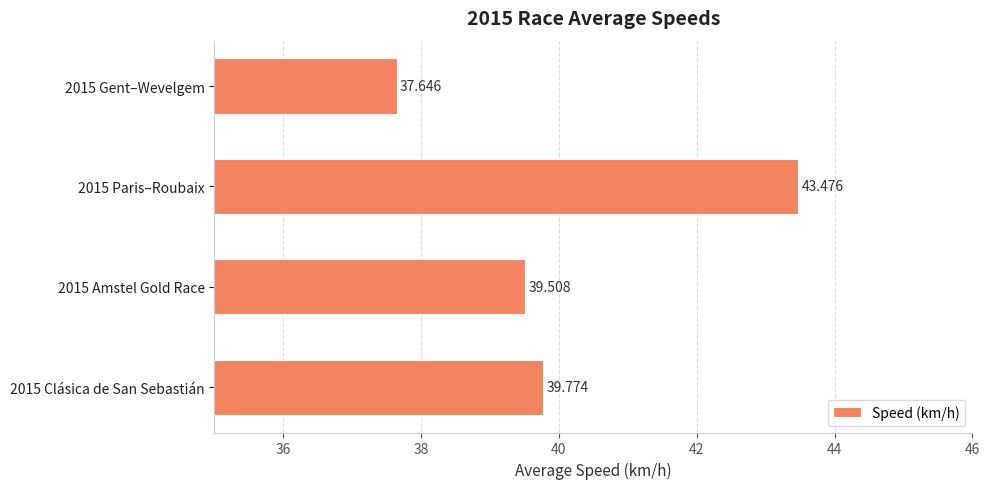

List the labels in order of value, largest first.

2015 Paris–Roubaix, 2015 Clásica de San Sebastián, 2015 Amstel Gold Race, 2015 Gent–Wevelgem